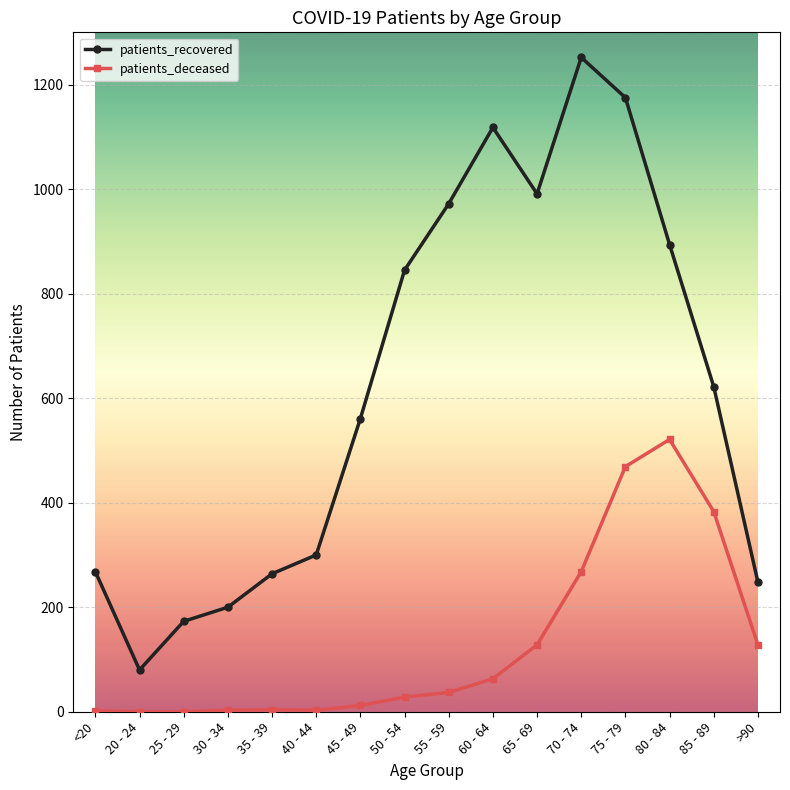

Rank the series by their maximum value, from lowest to highest.

patients_deceased, patients_recovered